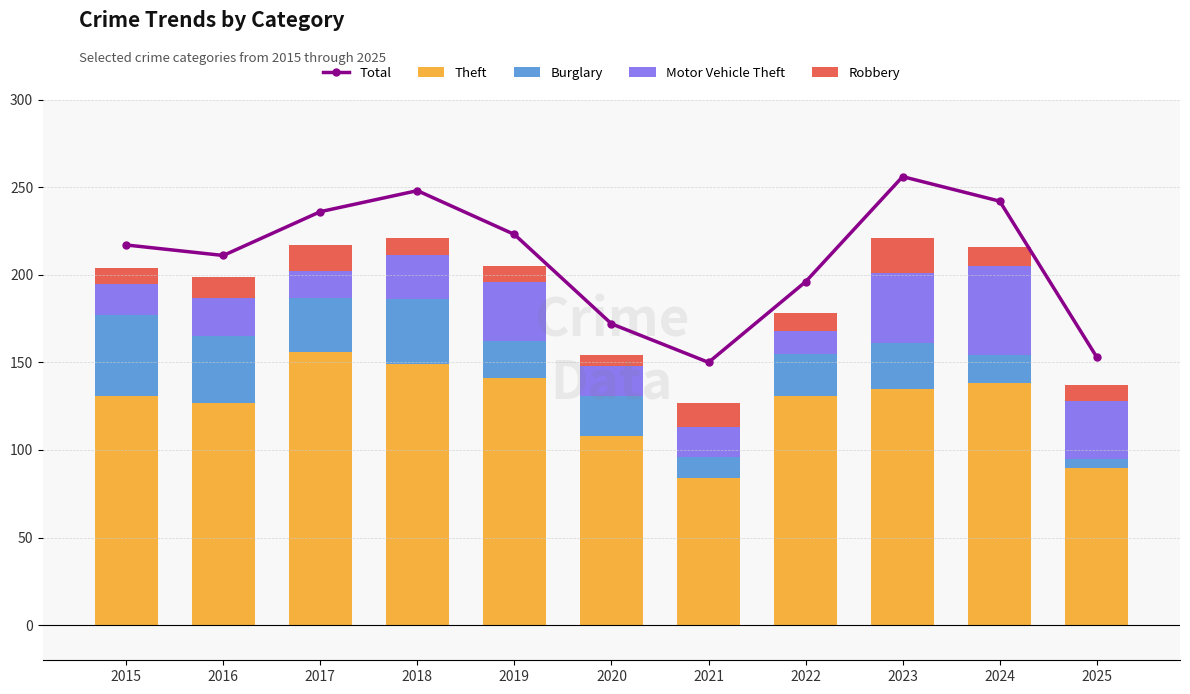

Which series has the largest range (max minus min)?

Total